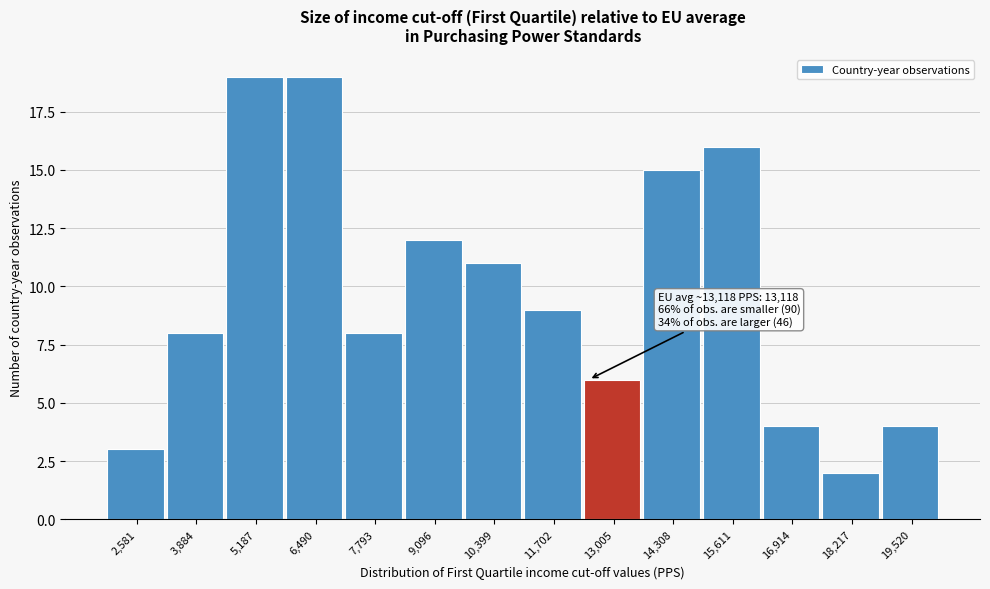

Reading left to right, list all the values displayed in this chart.

3	8	19	19	8	12	11	9	6	15	16	4	2	4